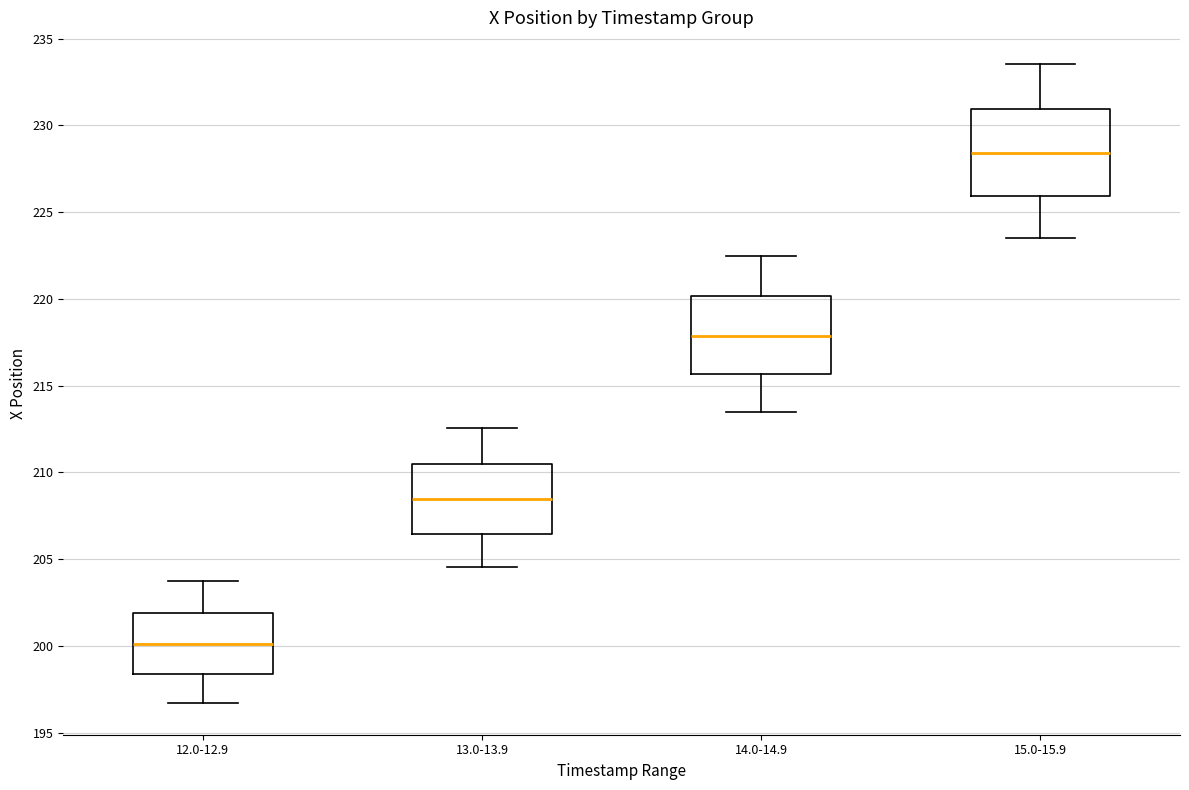

Comparing the boxes themselves (not the whiskers), which one is the tallest?

15.0-15.9